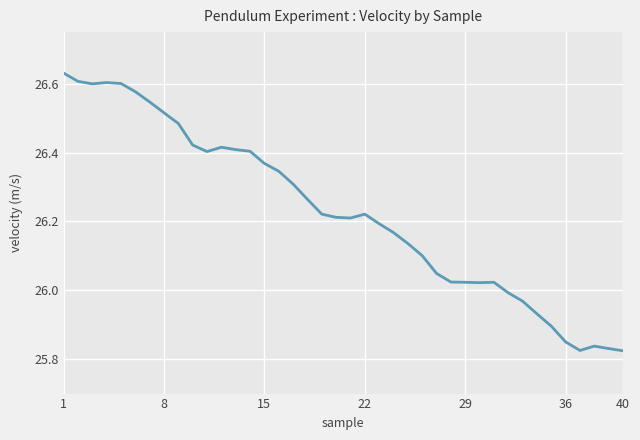

What is the difference between the maximum and minimum values?

0.8